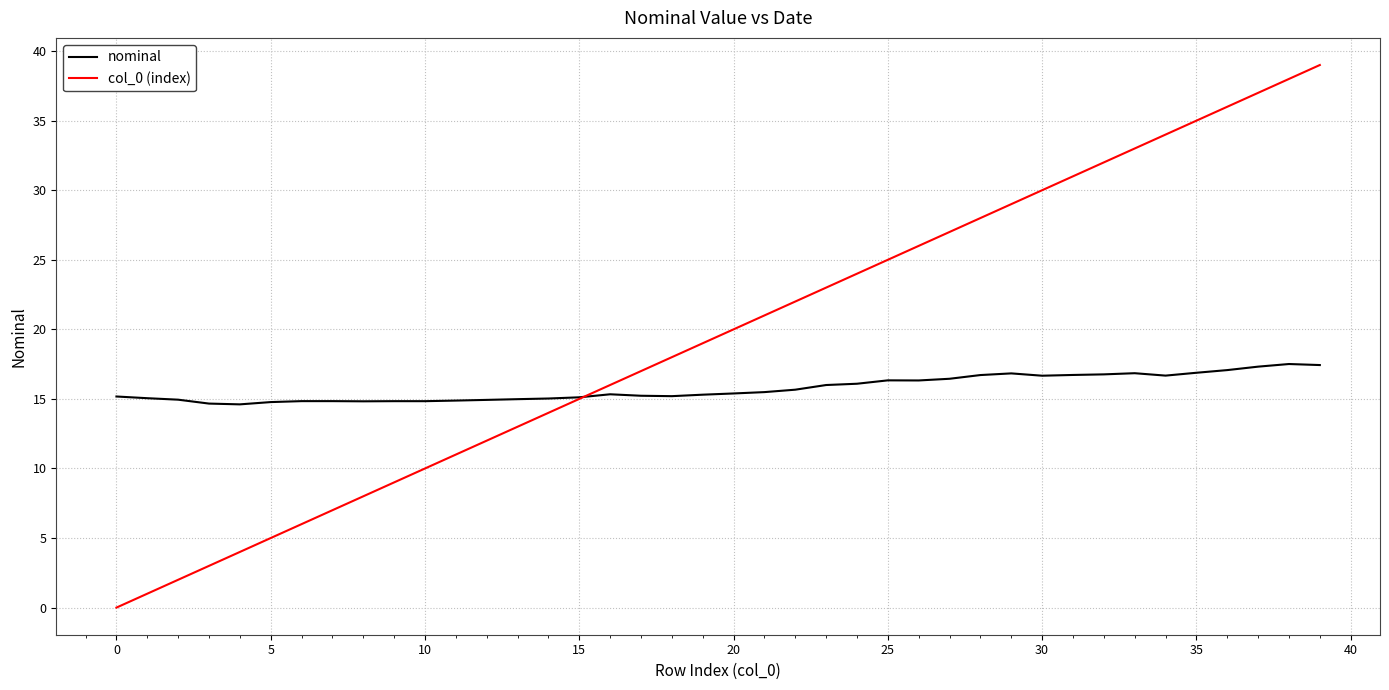

List the series in order of their overall mean, lowest first.

nominal, col_0 (index)